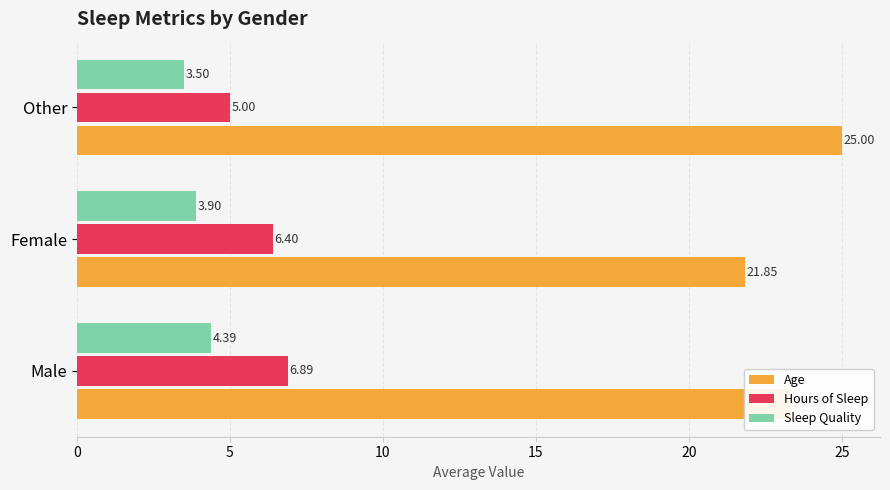

List the series in order of their peak value, highest first.

Age, Hours of Sleep, Sleep Quality